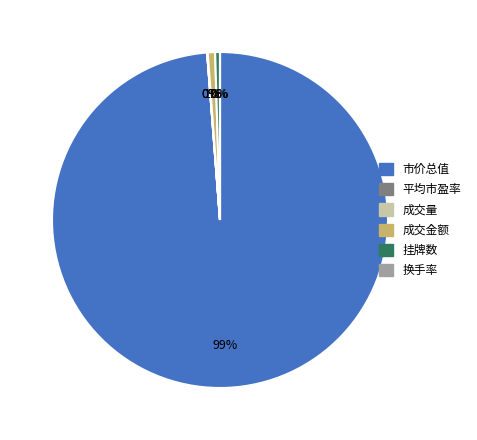

What is the ratio of the value at 市价总值 to the value at 挂牌数?

214.4